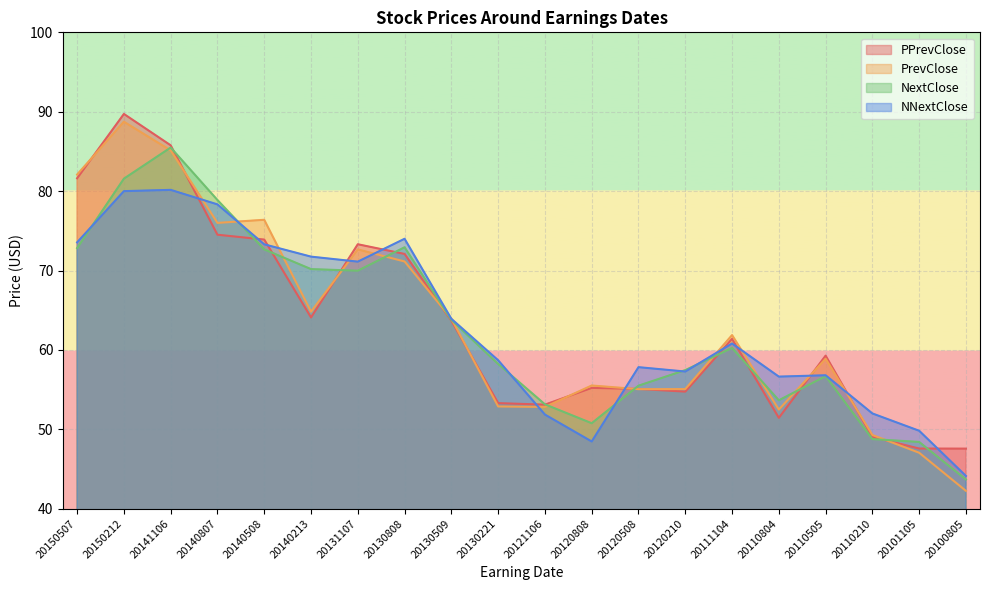

What is the value of the NextClose point at the 2nd from the left?

81.6